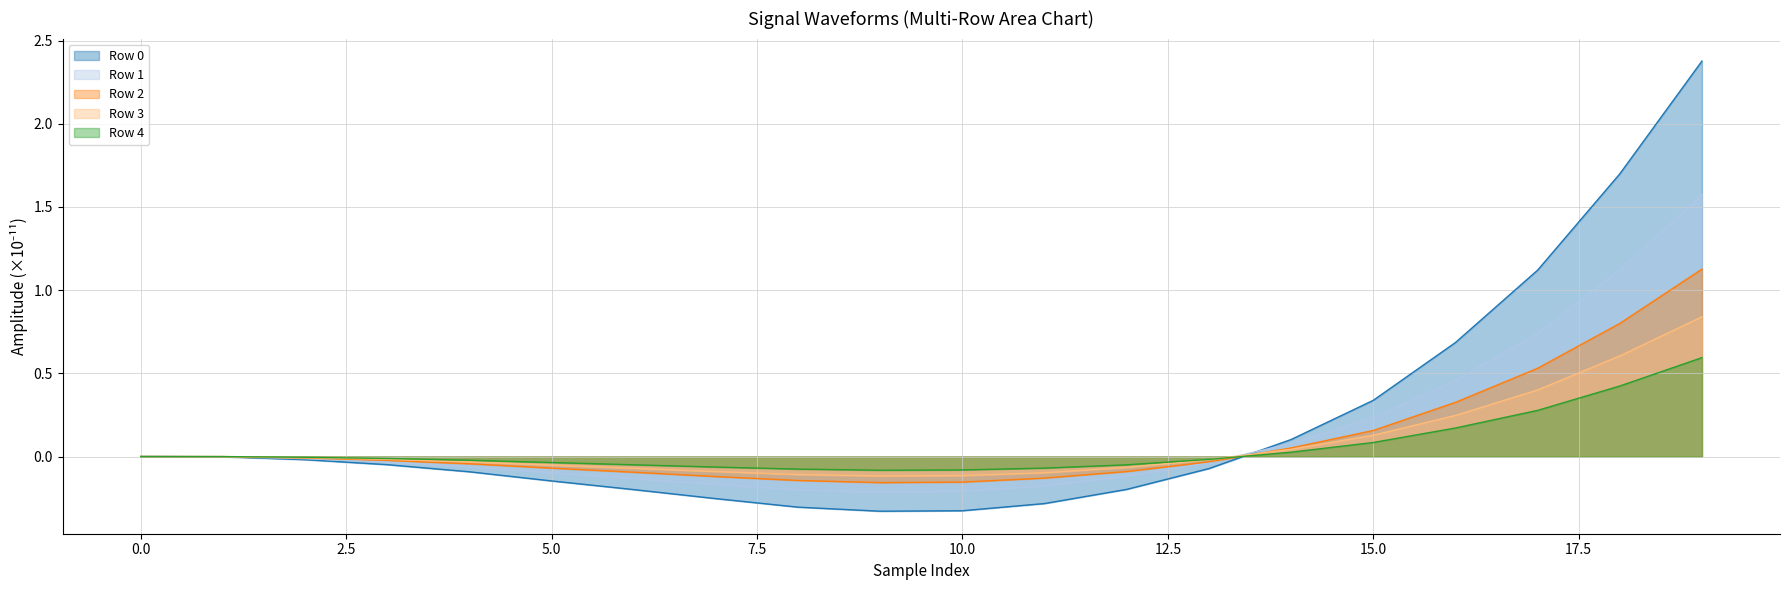

Rank the series at 4 from highest to lowest value.

Row 4, Row 3, Row 2, Row 1, Row 0